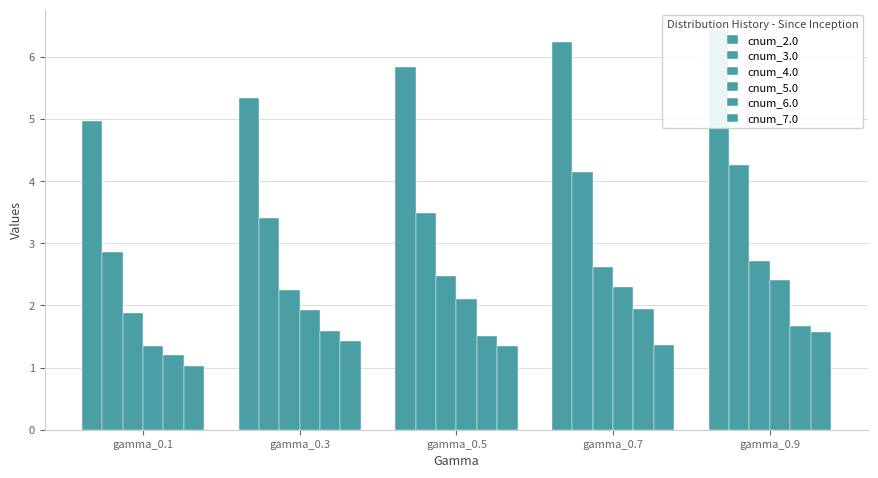

Reading right to left, transcribe all the data shown in this chart.

cnum_2.0: gamma_0.9=6.4	gamma_0.7=6.2	gamma_0.5=5.8	gamma_0.3=5.3	gamma_0.1=5.0
cnum_3.0: gamma_0.9=4.3	gamma_0.7=4.1	gamma_0.5=3.5	gamma_0.3=3.4	gamma_0.1=2.9
cnum_4.0: gamma_0.9=2.7	gamma_0.7=2.6	gamma_0.5=2.5	gamma_0.3=2.2	gamma_0.1=1.9
cnum_5.0: gamma_0.9=2.4	gamma_0.7=2.3	gamma_0.5=2.1	gamma_0.3=1.9	gamma_0.1=1.3
cnum_6.0: gamma_0.9=1.7	gamma_0.7=1.9	gamma_0.5=1.5	gamma_0.3=1.6	gamma_0.1=1.2
cnum_7.0: gamma_0.9=1.6	gamma_0.7=1.4	gamma_0.5=1.3	gamma_0.3=1.4	gamma_0.1=1.0